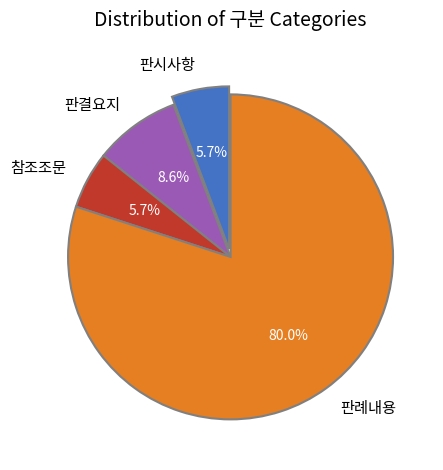

To the nearest percent, what is the difference between the 판결요지 and 판례내용 slice percentages?

71%